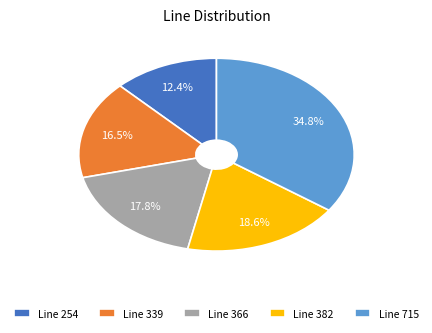

What is the smallest slice in the pie chart?

Line 254